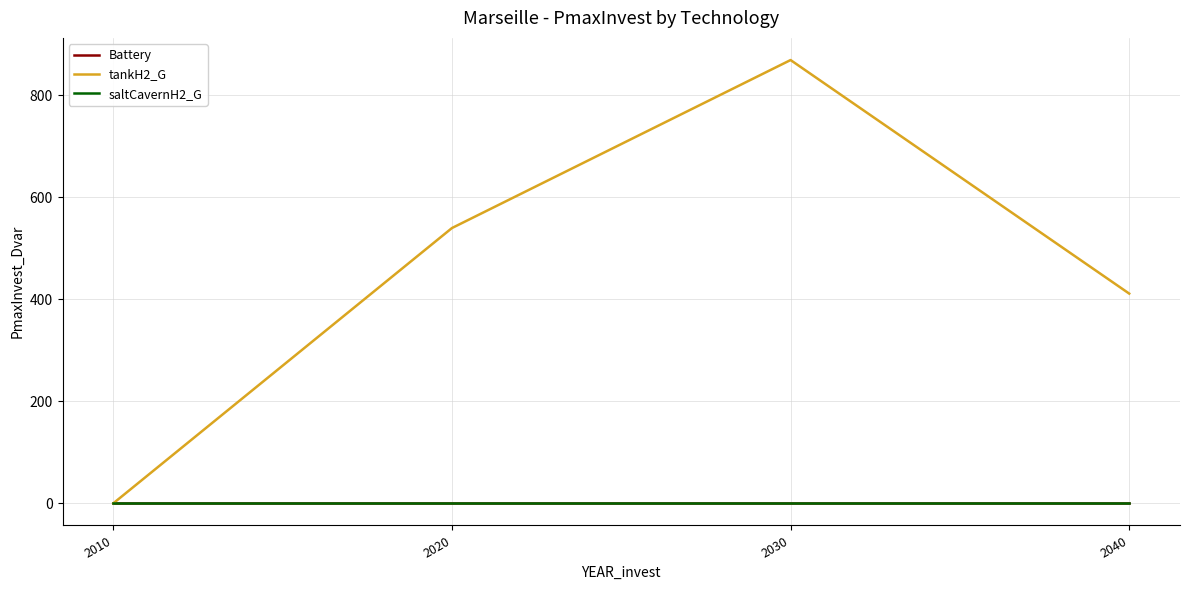

Is this an area chart (filled region under the line)?

No